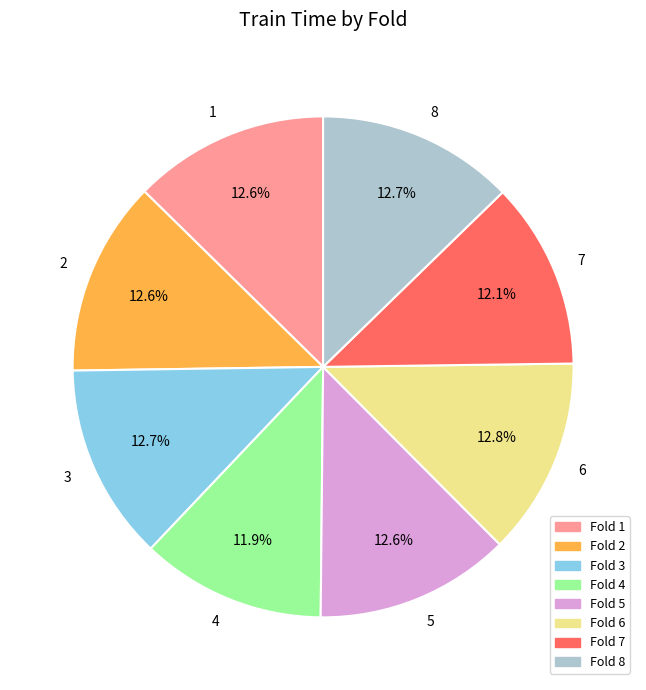

What is the ratio of the value at Fold 6 to the value at Fold 2?

1.0